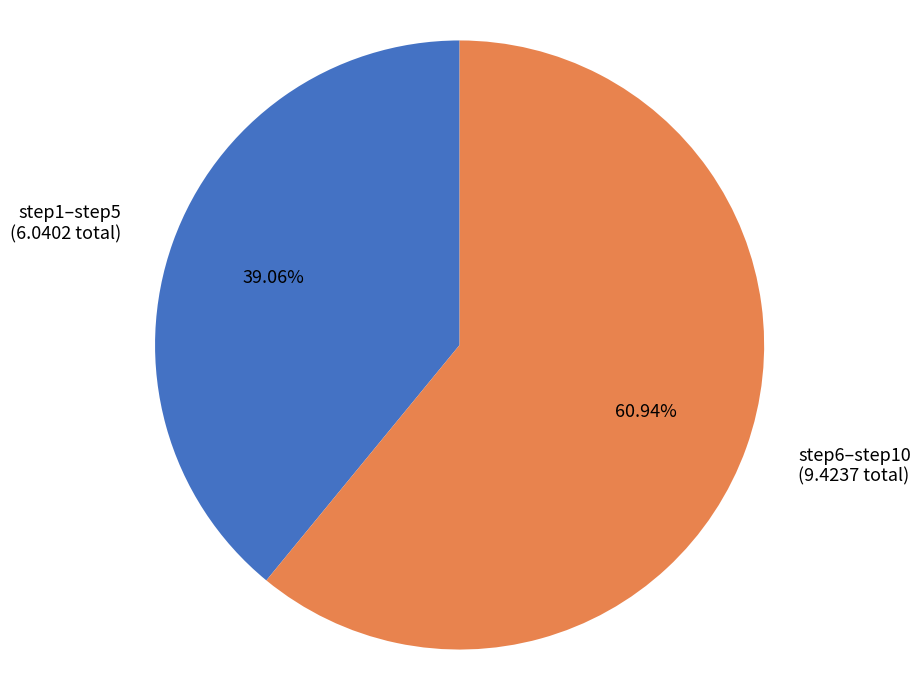

Rank the categories by value from highest to lowest.

step6–step10, step1–step5